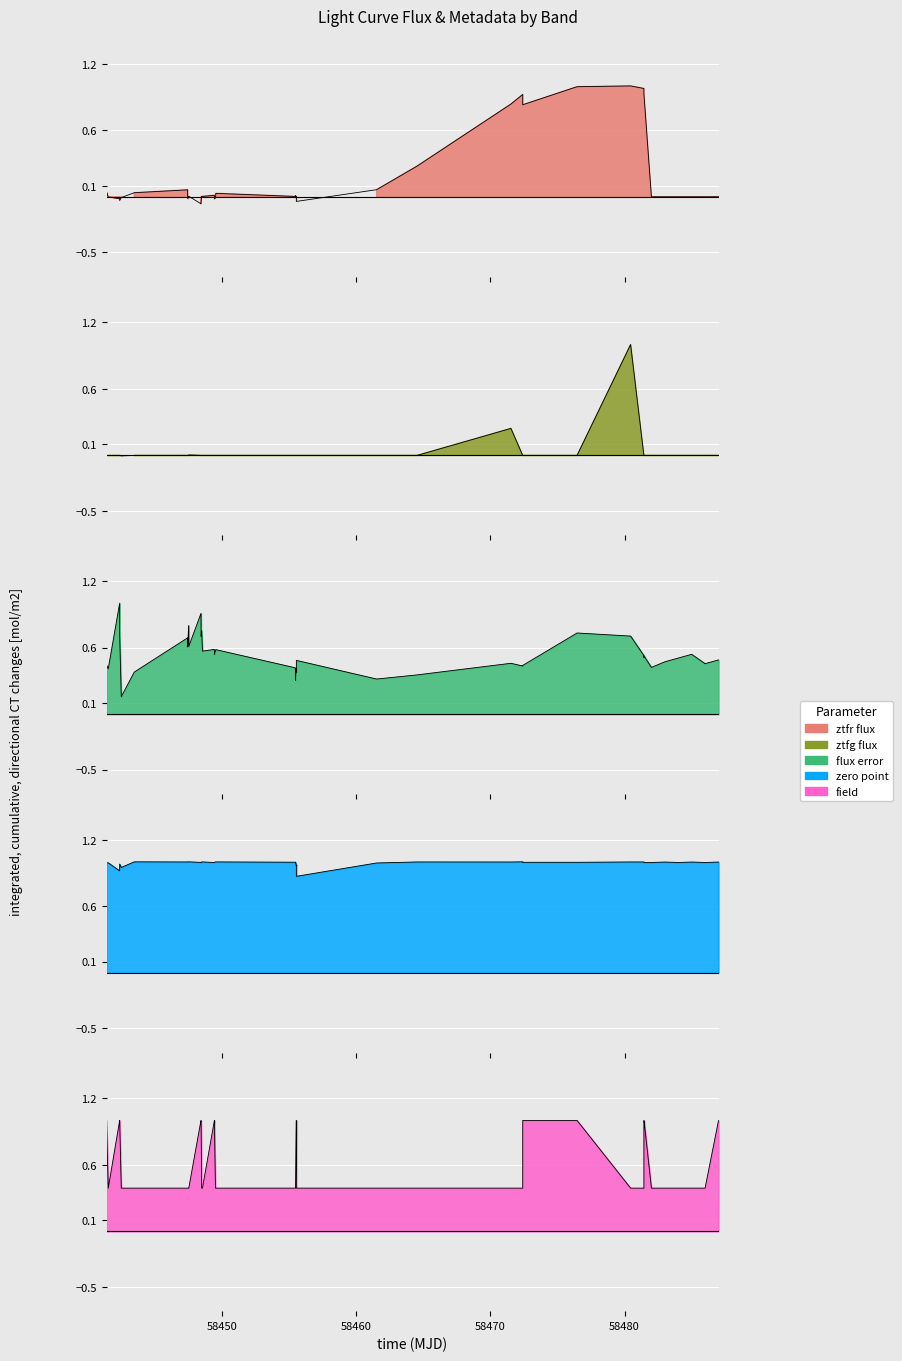

What is the minimum value shown in the chart?

-0.1